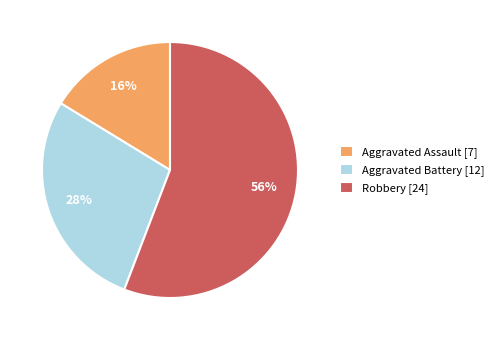

Is it true that Robbery is 68% of the pie?

False